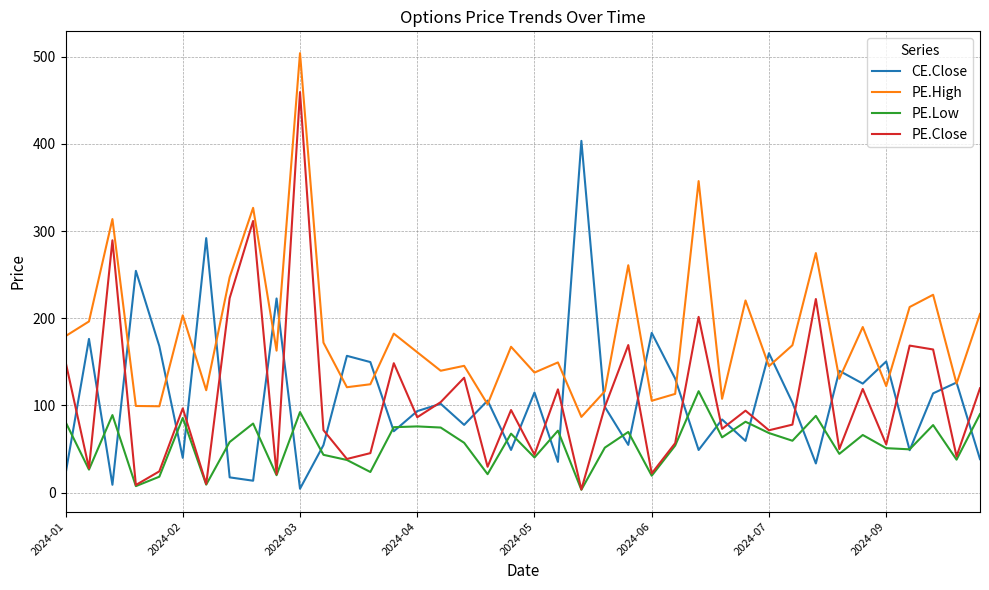

Rank the series by their maximum value, from highest to lowest.

PE.High, PE.Close, CE.Close, PE.Low